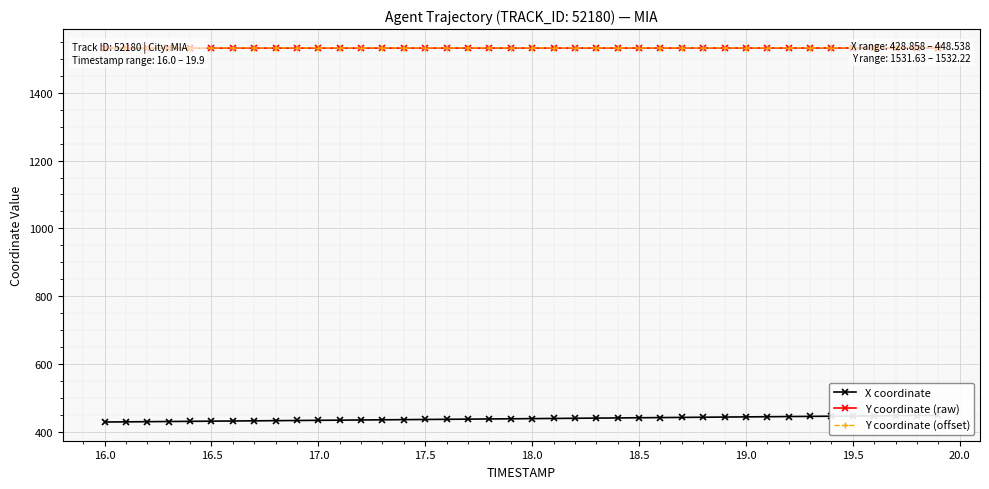

True or false: X coordinate and Y coordinate (raw) cross at least once.

False